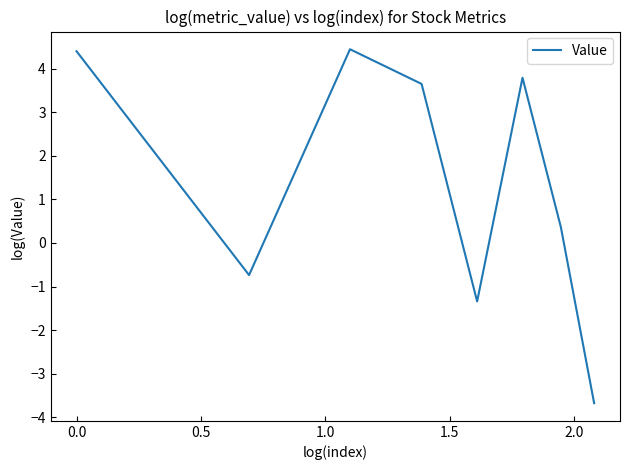

What is the difference between the maximum and minimum values?

8.1